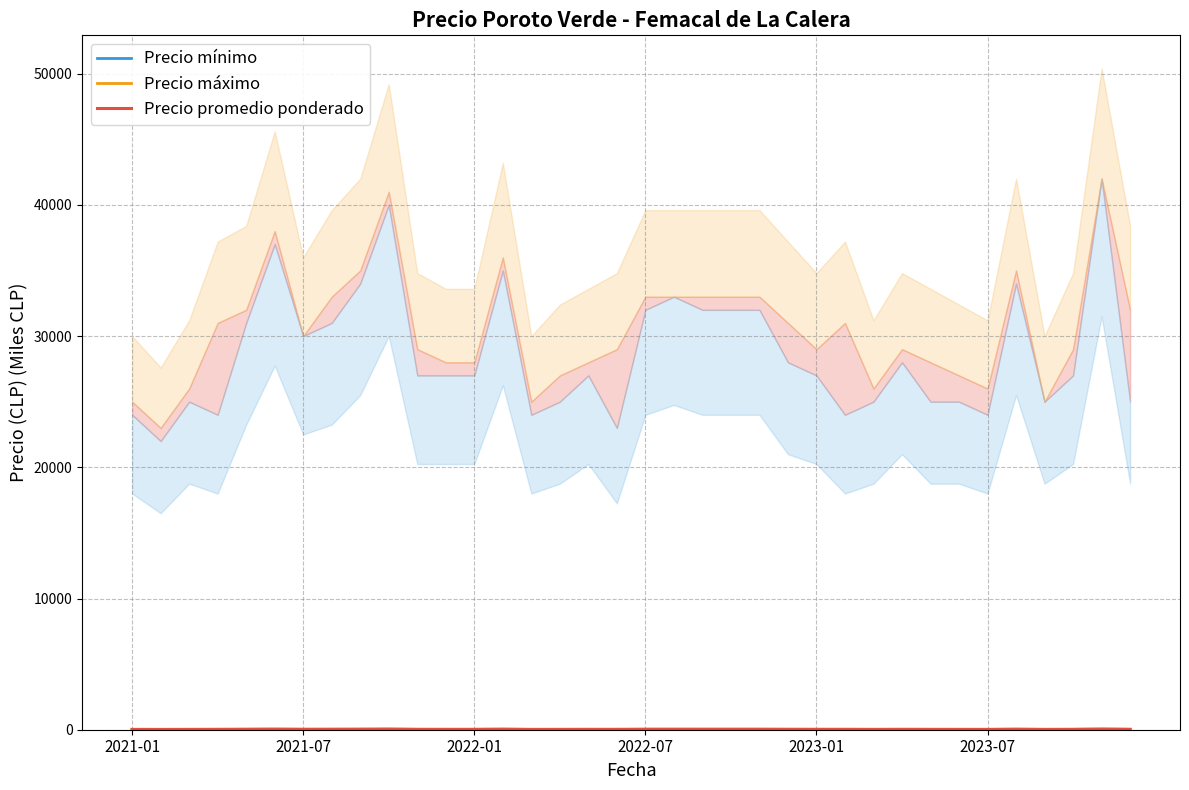

What is the label of the 36th point from the left?

35